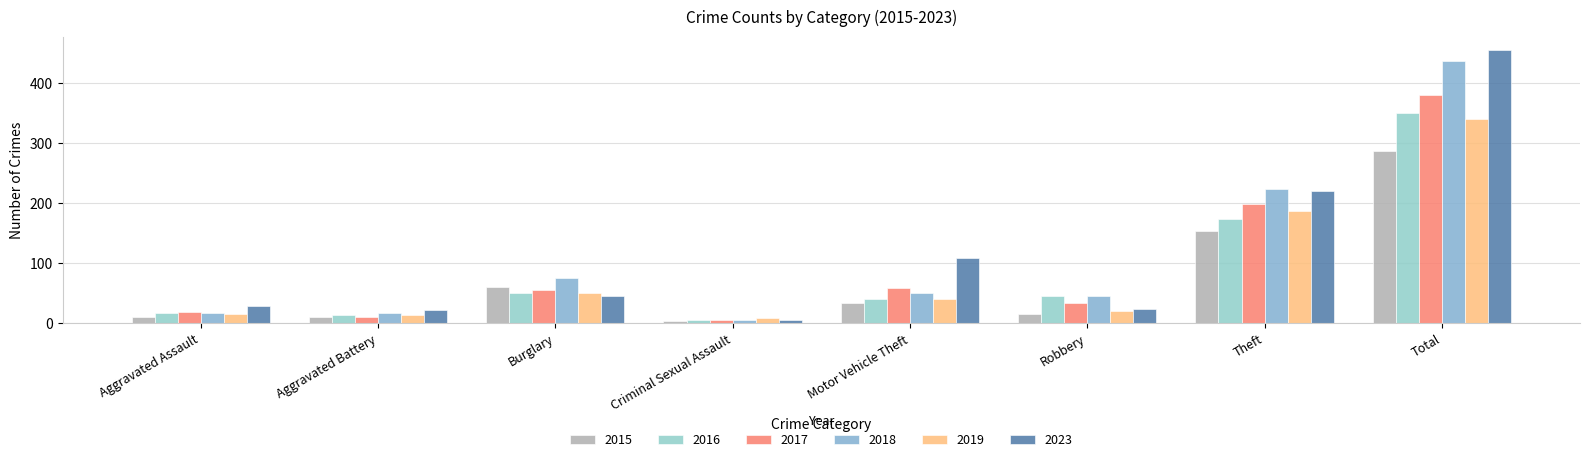

Read the 2023 value at Motor Vehicle Theft, to the nearest 10.

110